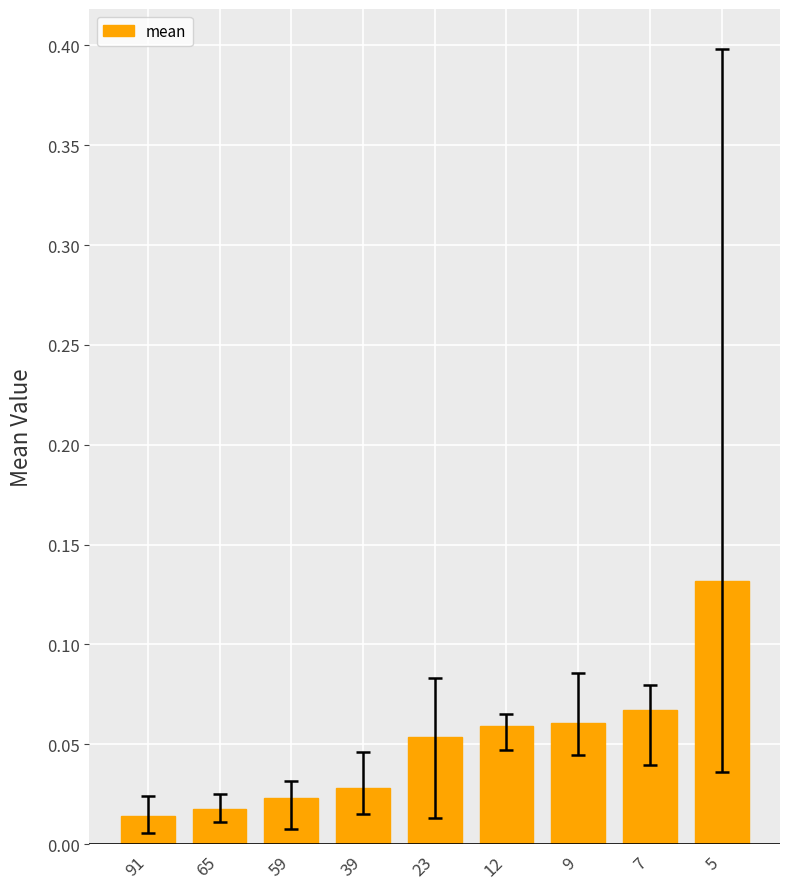

What is the change in value from 12 to 5?

+0.1